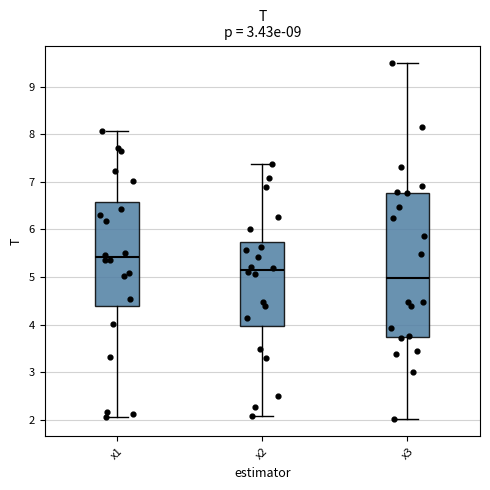

Which box is the tallest, from its lower edge to its upper edge?

x3